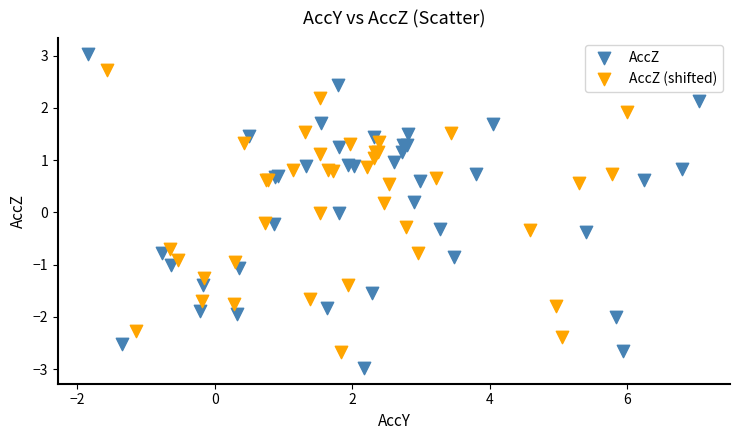

Which series contains the highest Y value?

AccZ